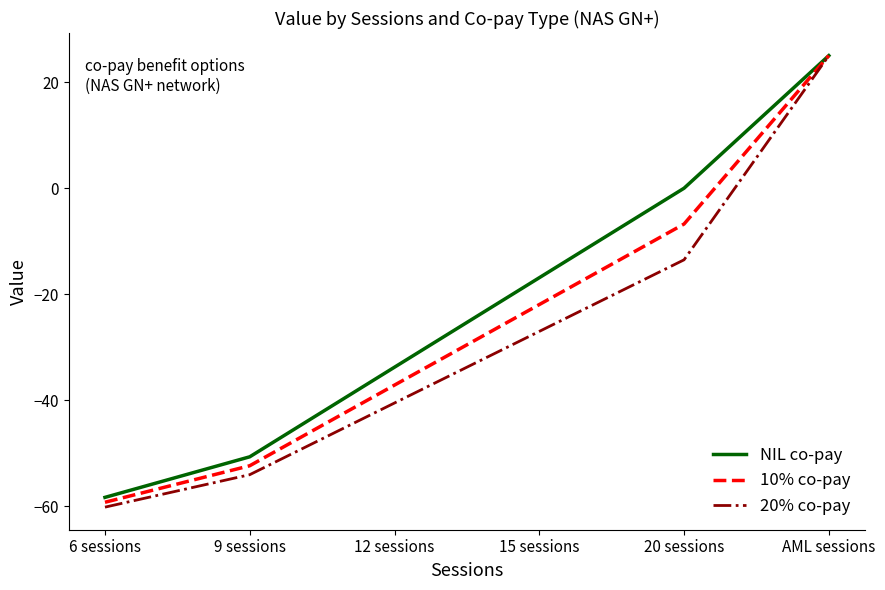

How many positive values does the 10% co-pay series have?

1